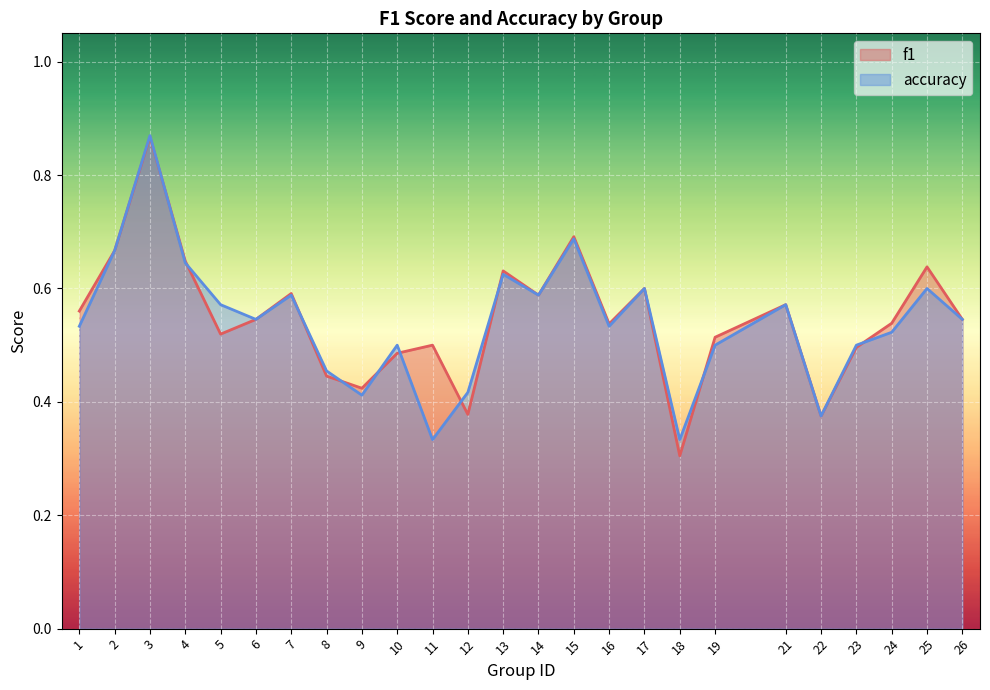

At 3, list the series in order from smallest to largest.

f1, accuracy